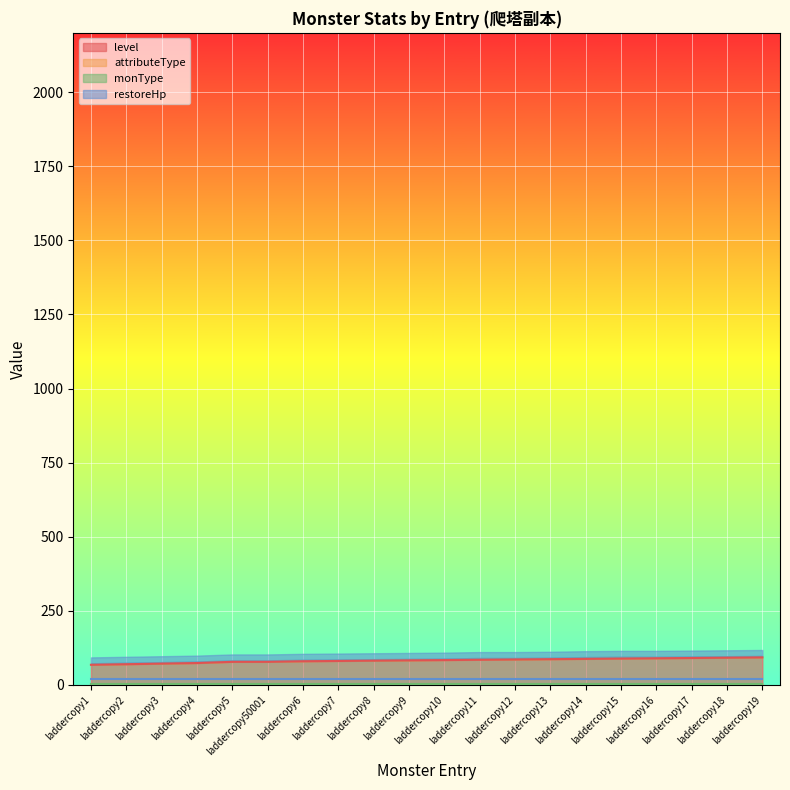

Count the number of categories in the chart.

20